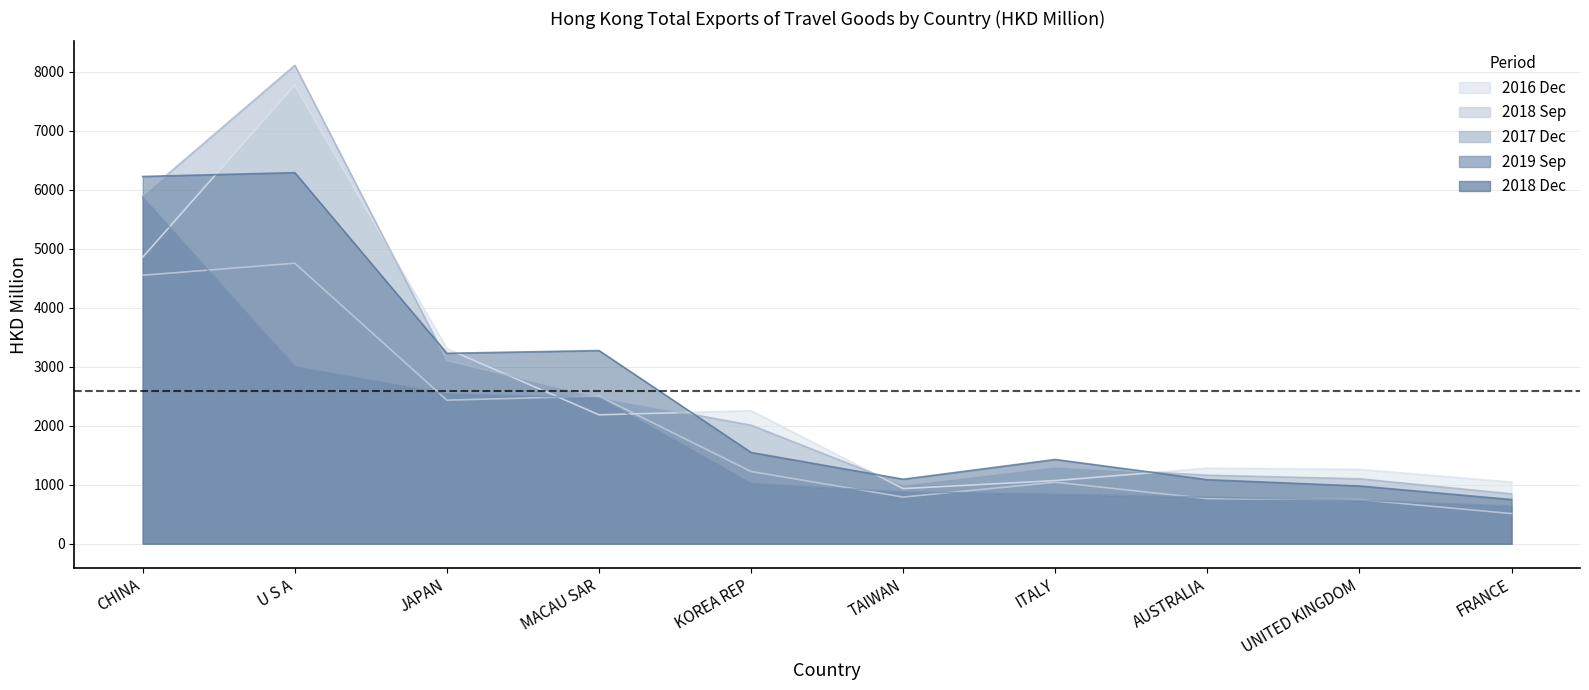

Does the chart have visible grid lines?

Yes